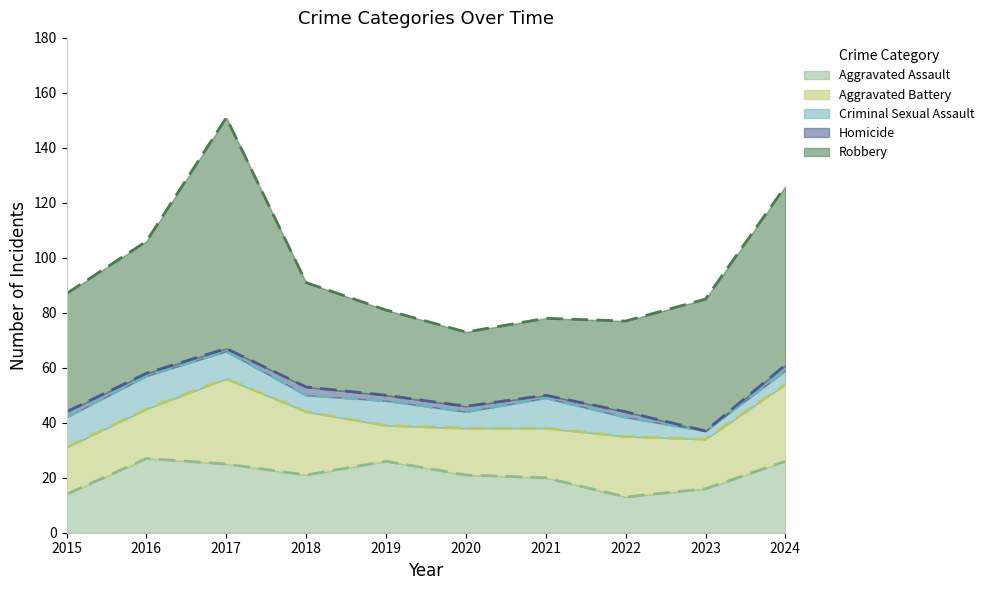

Which has a higher value, 2019 or 2017?

2019